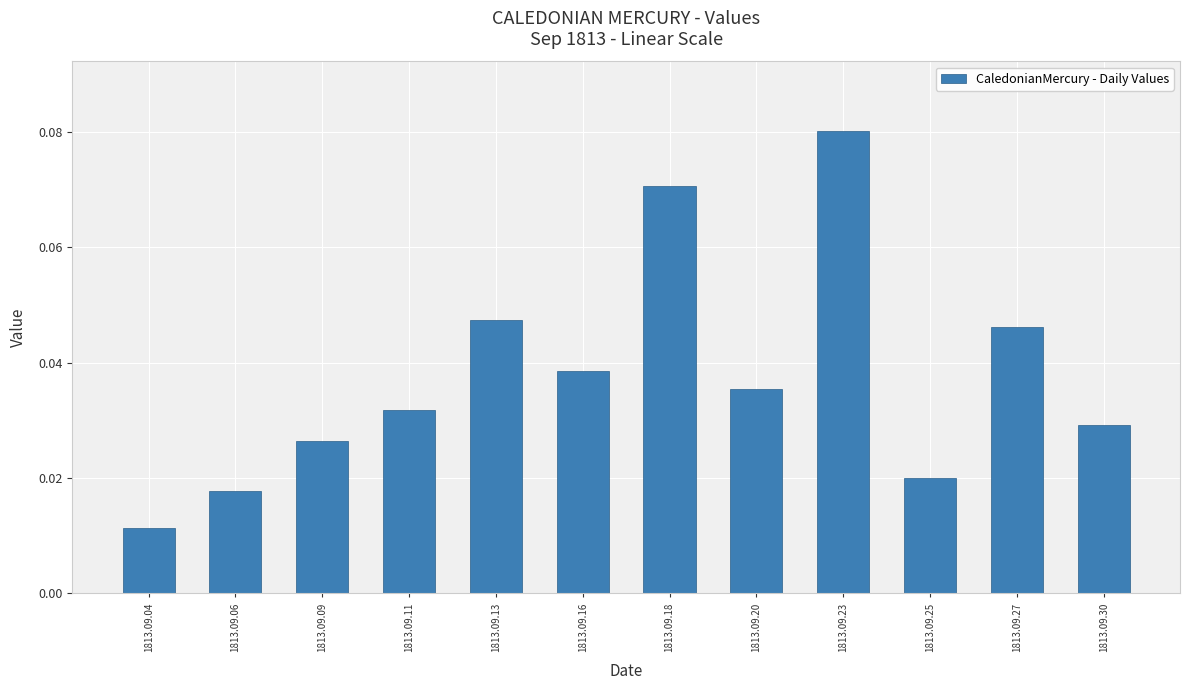

What is the change in value from 1813.09.06 to 1813.09.18?

+0.1